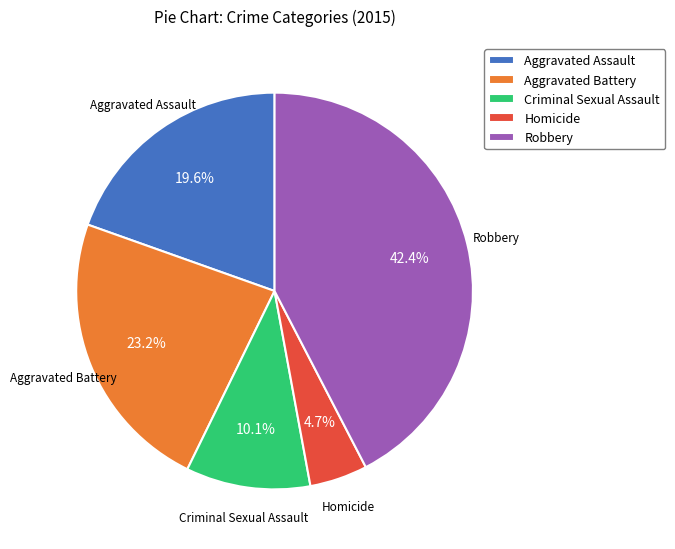

To the nearest percent, what is the combined percentage of Aggravated Battery and Homicide?

28%